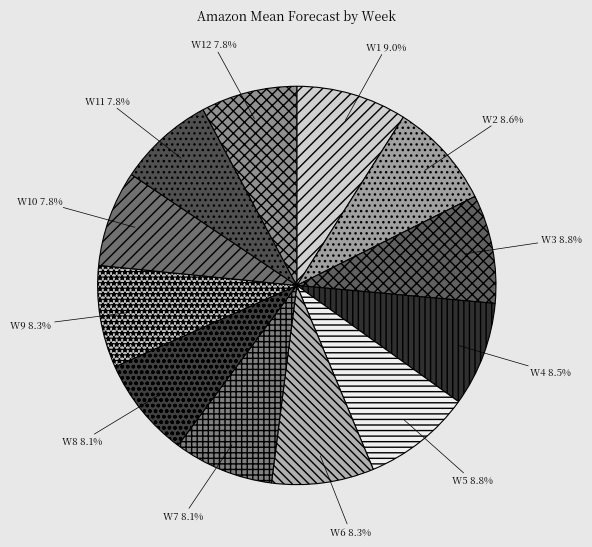

True or false: W12 accounts for 8% of the total.

True